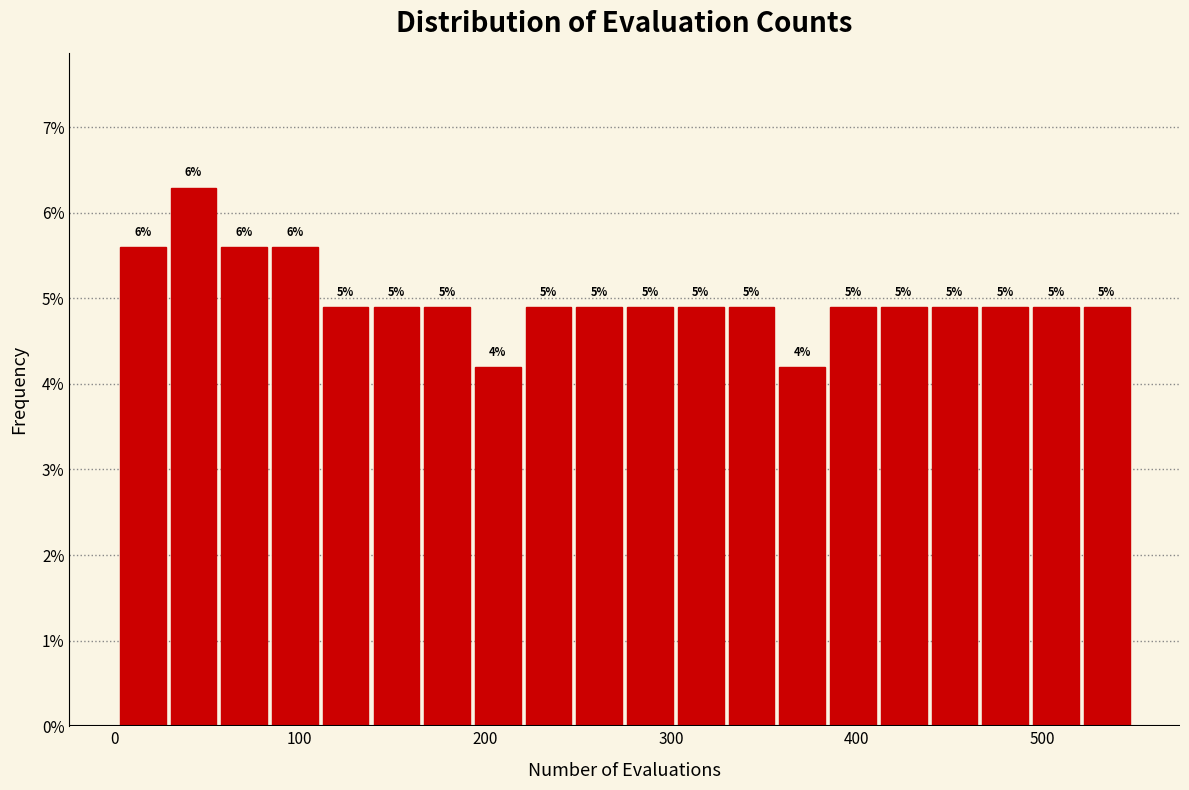

Read against the x-axis, roughly where is the centre of the tallest bar?

40